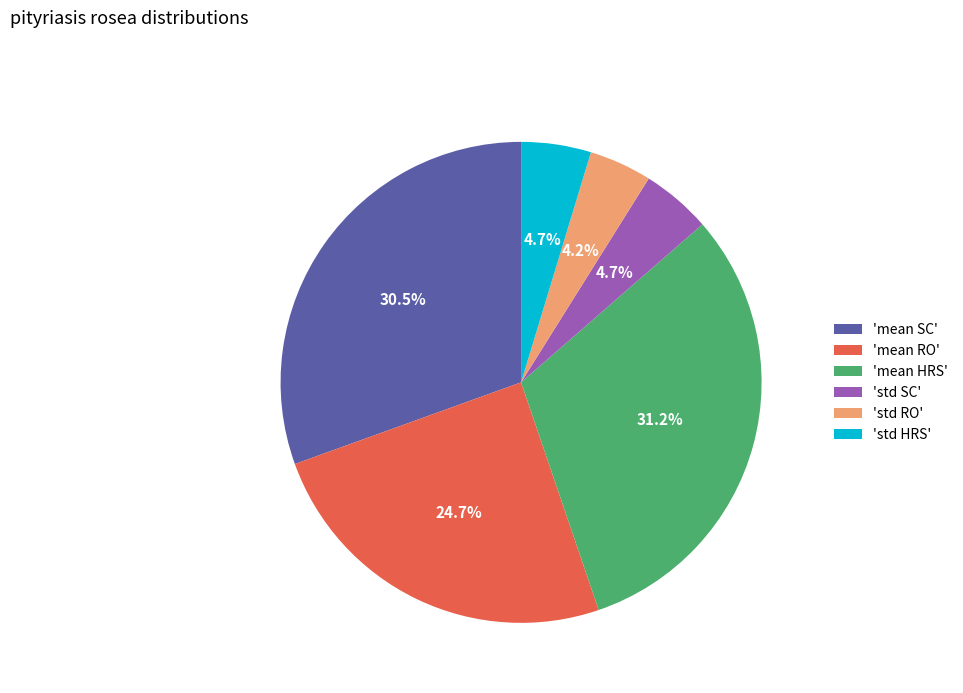

Which slice is the largest?

'mean HRS'